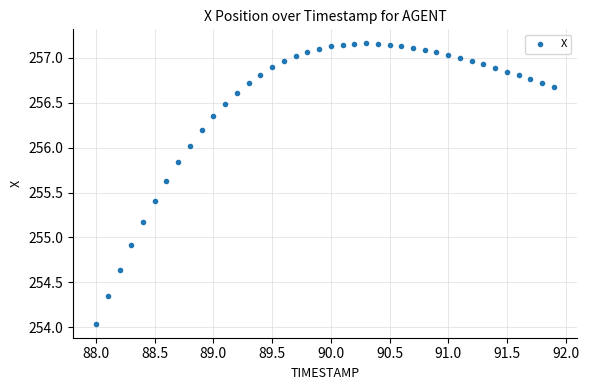

What is the range of Y values (max minus min)?

3.1